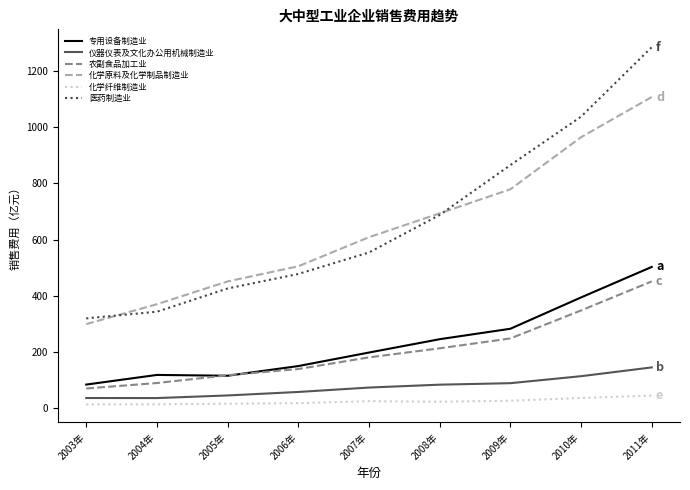

How many lines are shown in the chart?

6